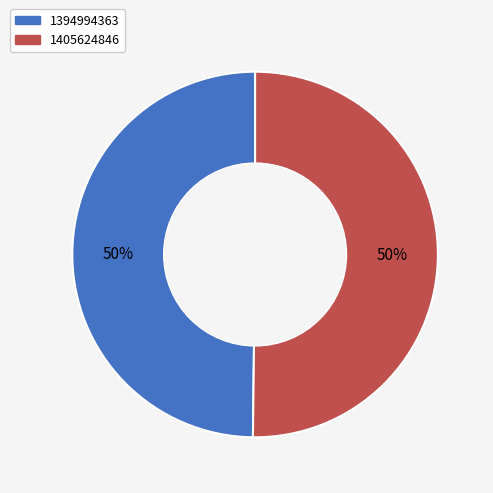

Is it true that 1405624846 is 37% of the pie?

False